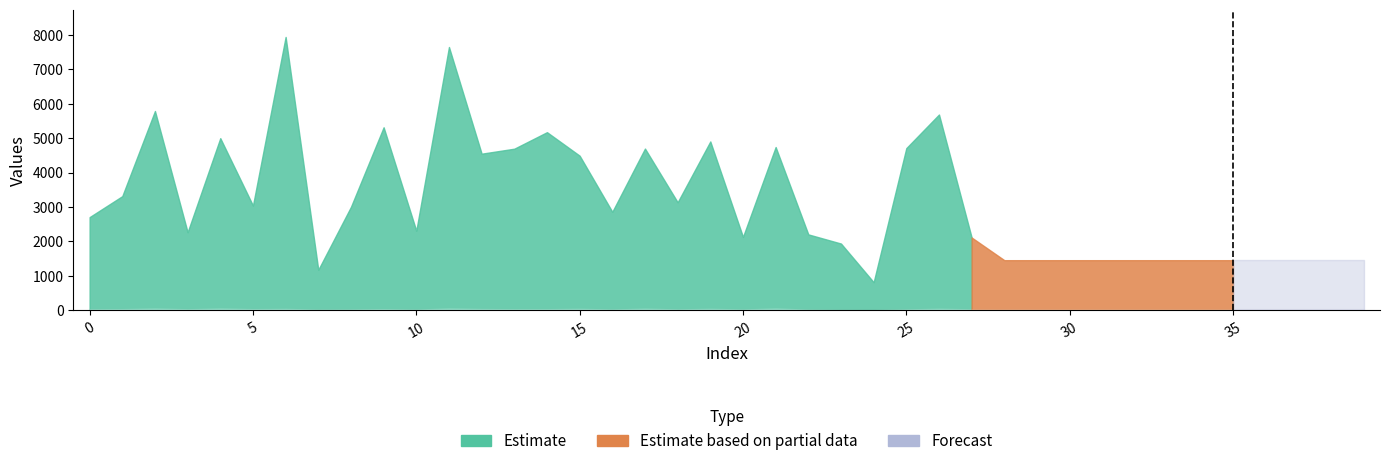

How many data points does each series have?

40